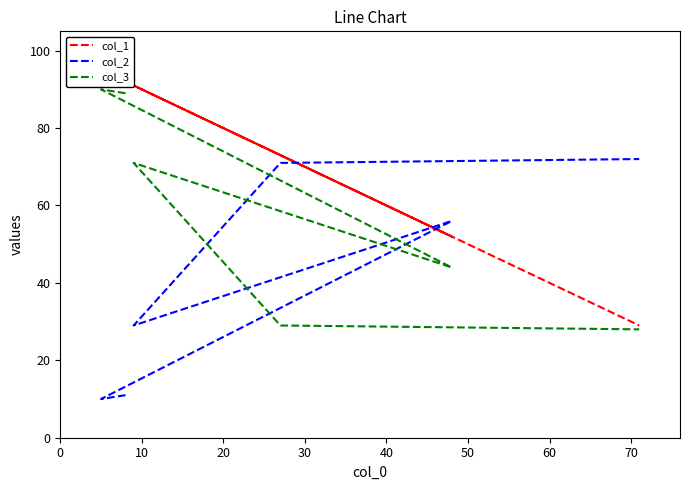

True or false: col_3 has a value of 39 at 50.

False